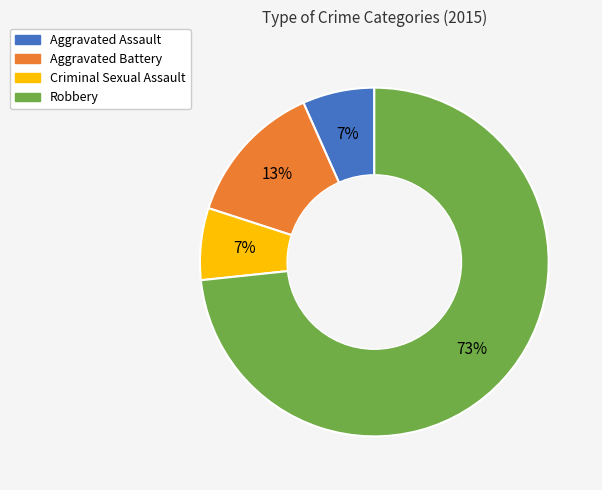

Which category has the biggest portion of the pie?

Robbery